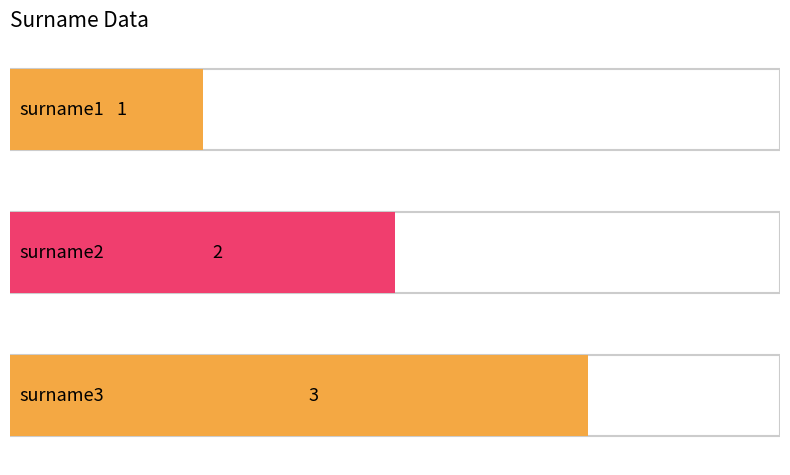

List the labels in order of value, smallest first.

surname1, surname2, surname3